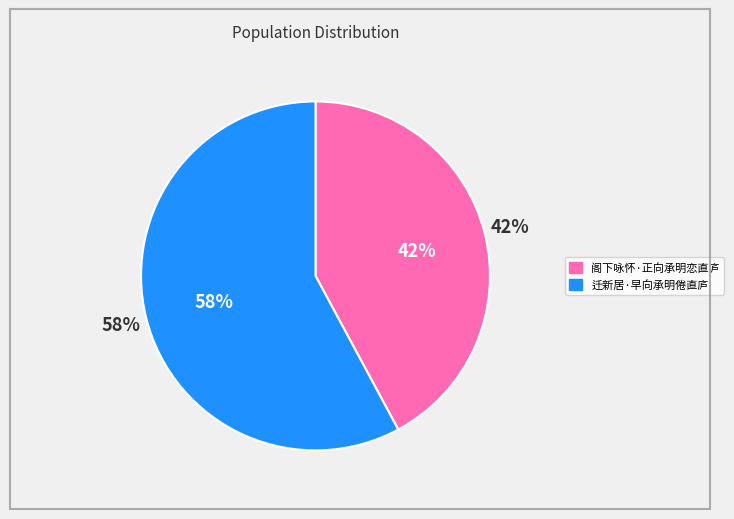

What is the majority slice?

迁新居·早向承明倦直庐